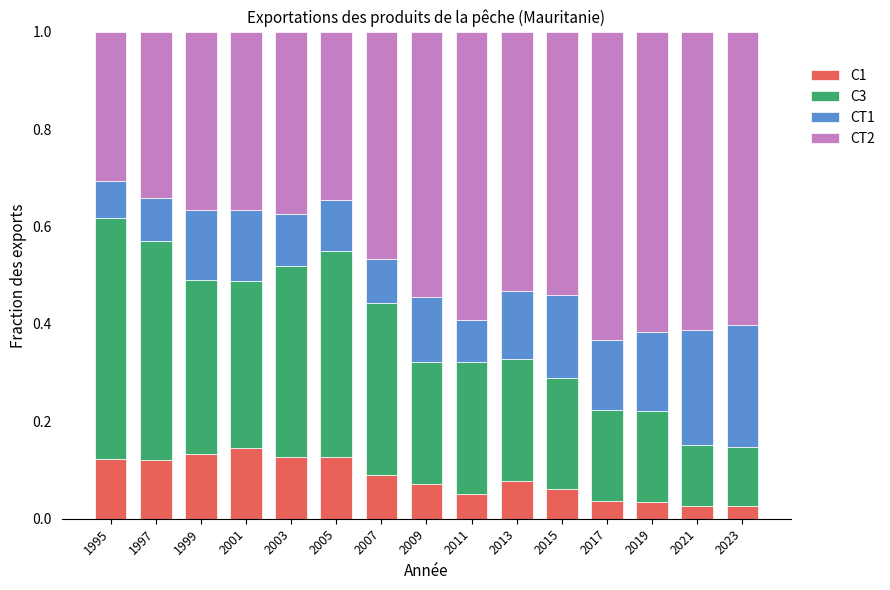

Count the number of data series in this chart.

4